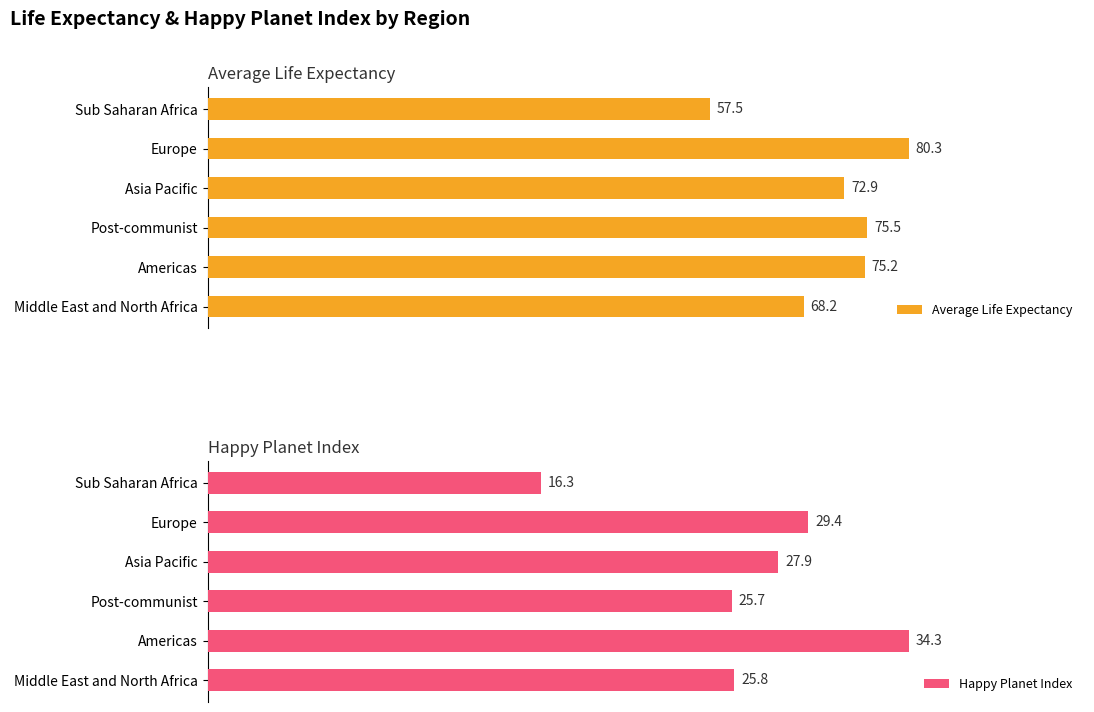

At how many categories does at least one series exceed 21?

6